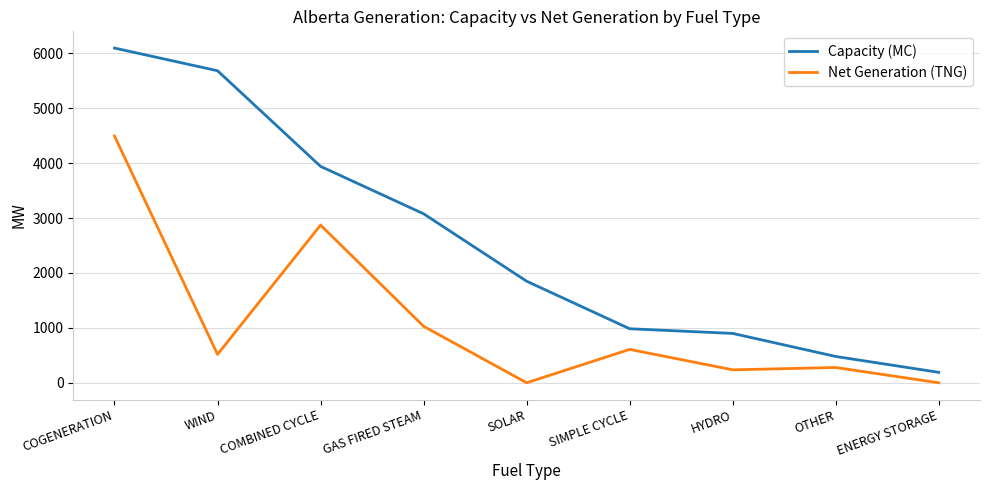

True or false: Net Generation (TNG) and Capacity (MC) intersect in this chart.

False